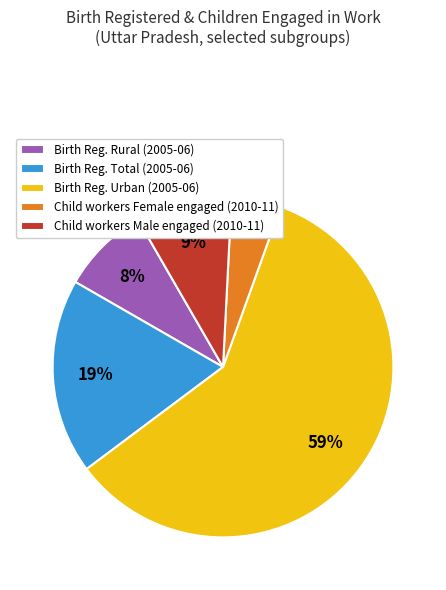

Is there a majority slice in this chart?

Yes